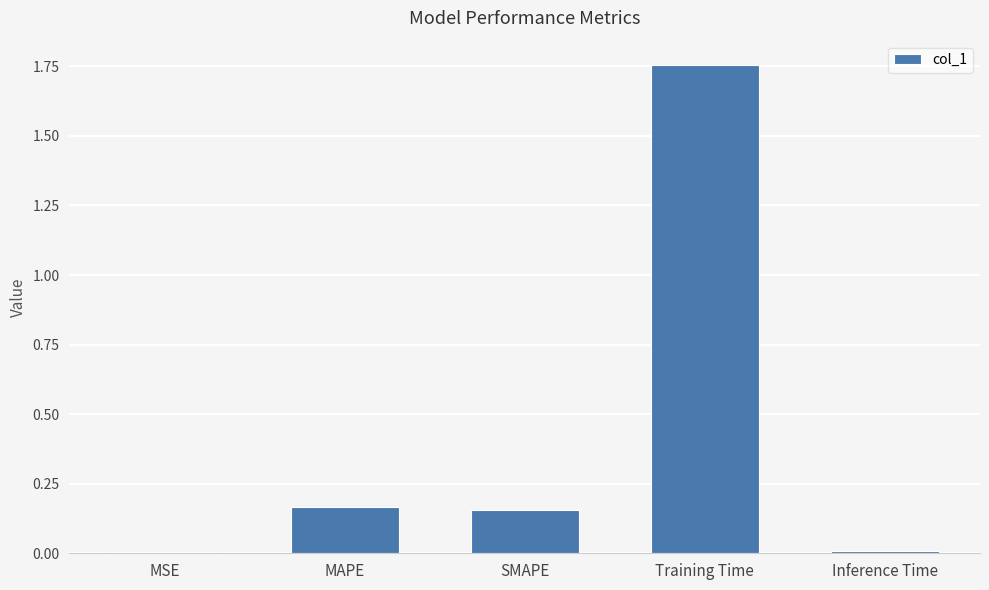

The value at Inference Time is 0.0. True or false?

True